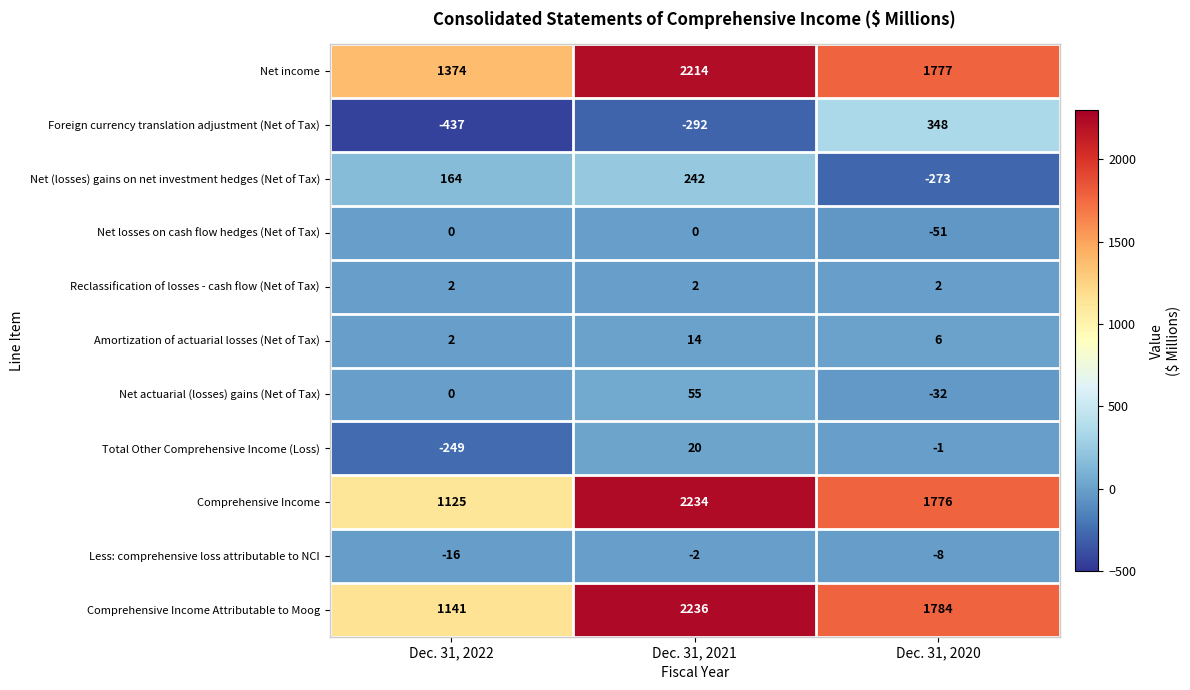

What is the smallest value displayed?

-437